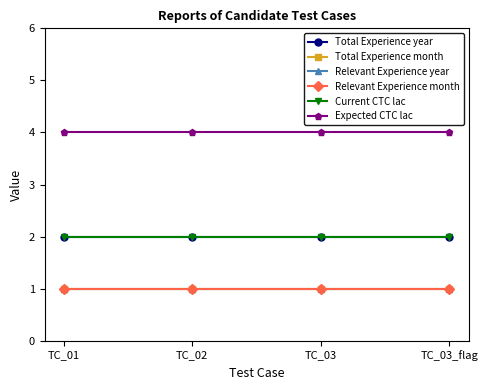

The Expected CTC lac series shows 1 at TC_03. True or false?

False